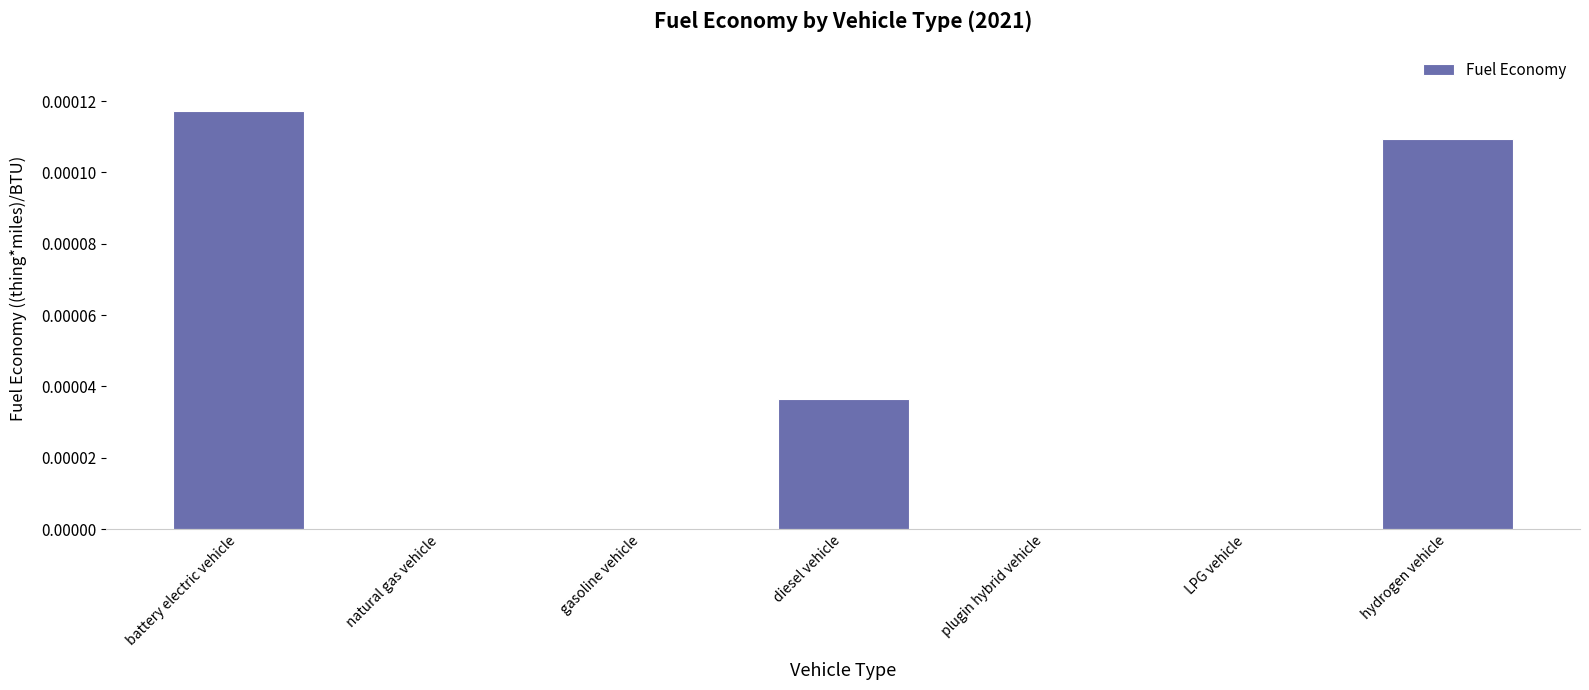

Between plugin hybrid vehicle and diesel vehicle, which is larger?

diesel vehicle